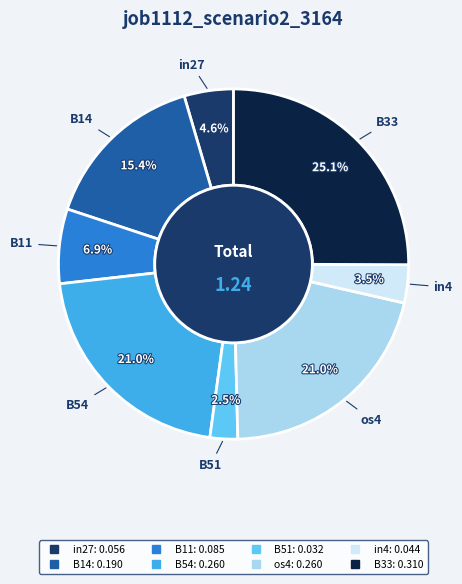

How many segments does this pie chart have?

8